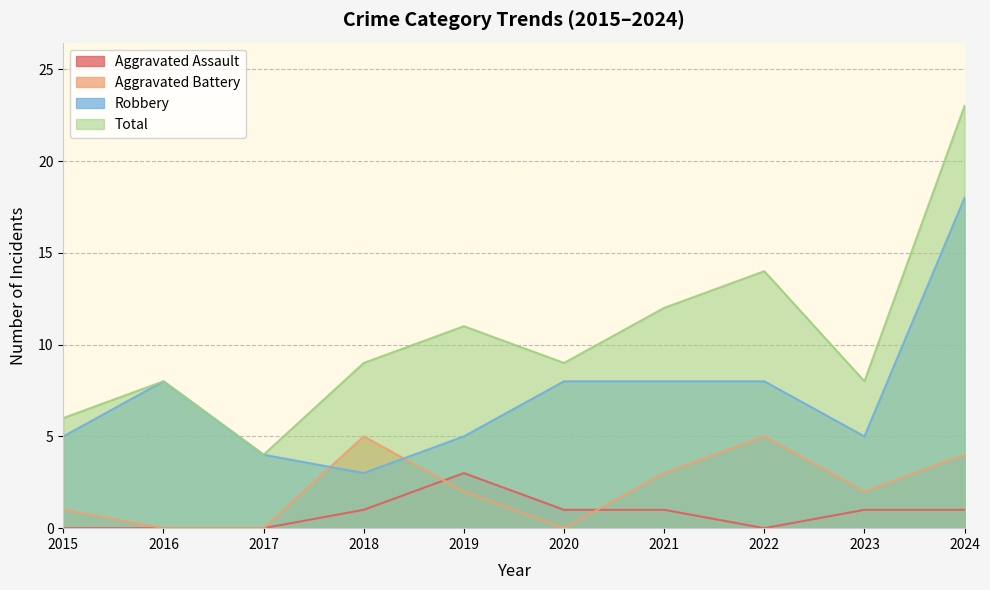

After their last crossing, which series has the higher values: Aggravated Battery or Aggravated Assault?

Aggravated Battery